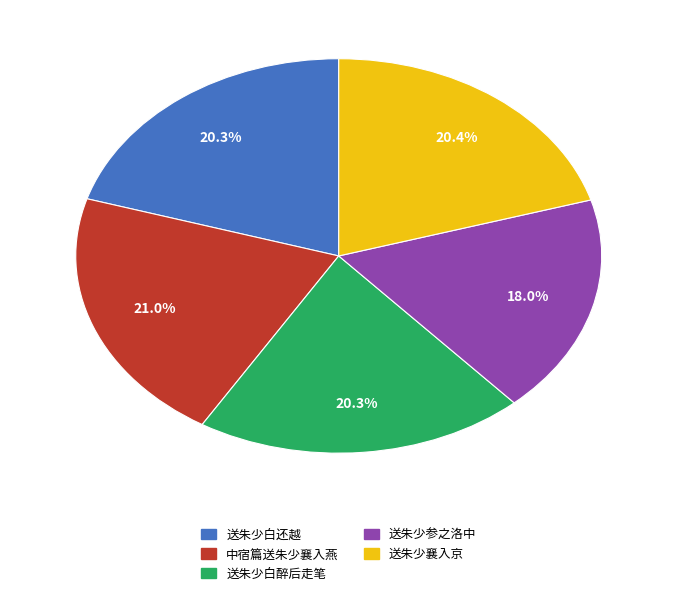

Which category has the smallest portion of the pie?

送朱少参之洛中